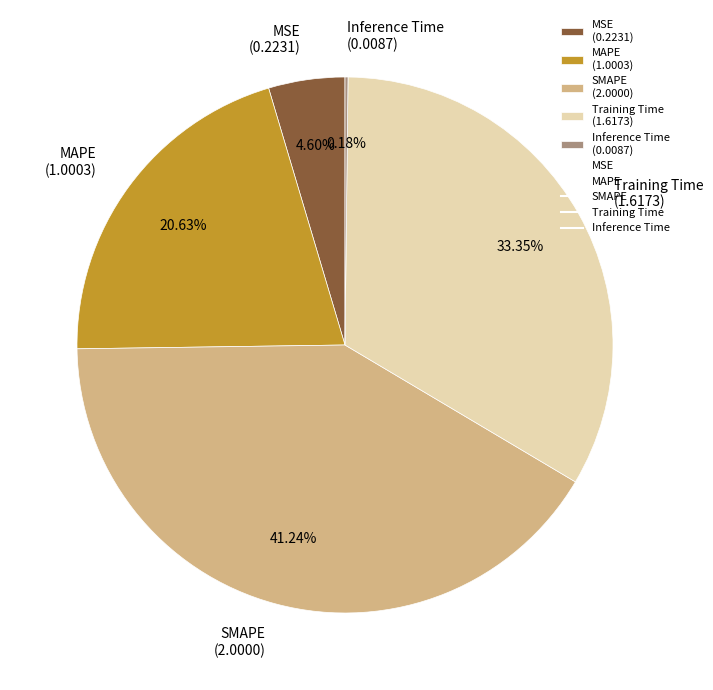

Between Training Time (1.6173) and MSE (0.2231), which is larger?

Training Time (1.6173)